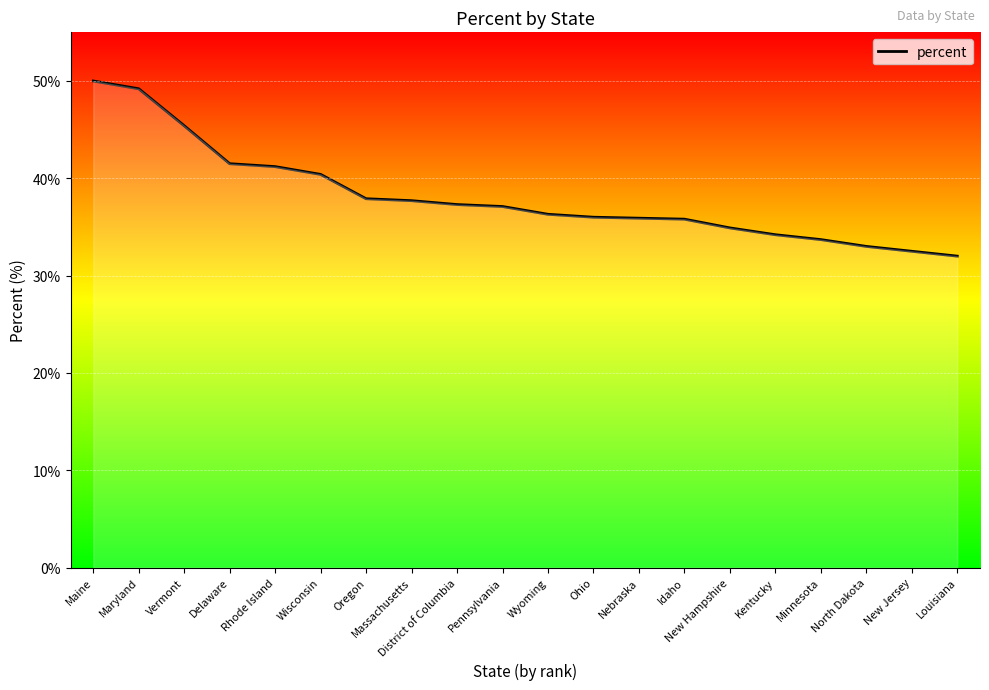

Approximately how many times larger is the value at Massachusetts compared to Louisiana?

1.2